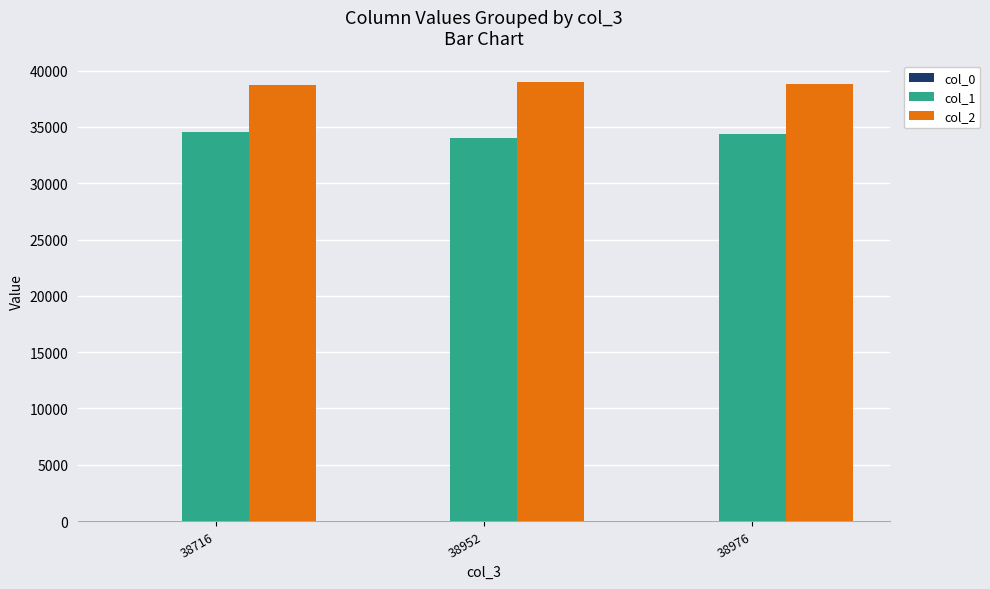

The value of col_1 at 38976 is 9109.4. True or false?

False